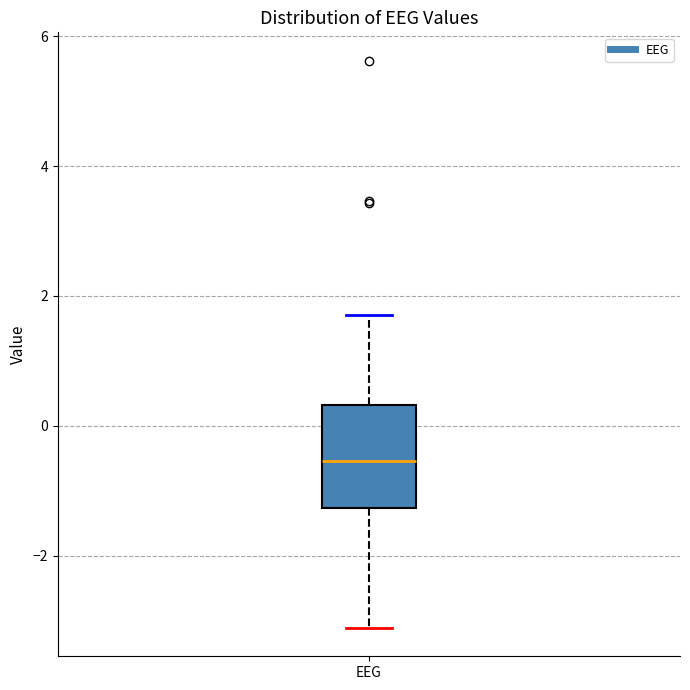

Transcribe this box plot: give where the median line is, the range the box spans, and where the two whiskers end, as read against the y-axis. The values are not printed on the chart, so give them approximately, as read against the axis.

median -0.6, box -1.2 to 0.4, whiskers -3.2 to 1.8